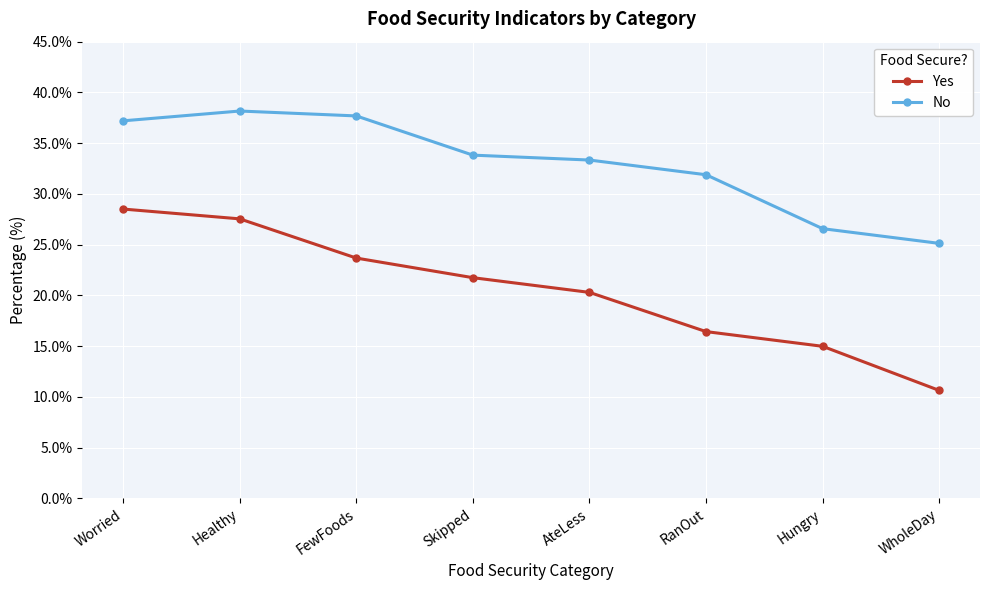

At which category does the chart reach its peak across all series?

Healthy